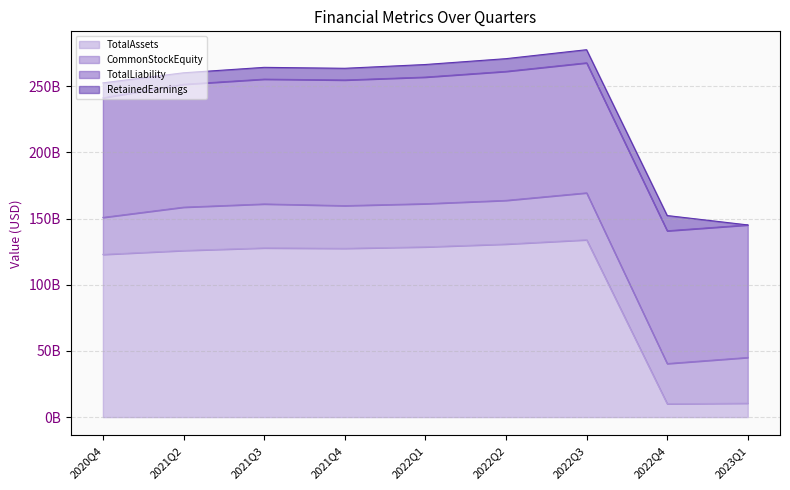

At which category is the sum across all series the highest?

2022Q3